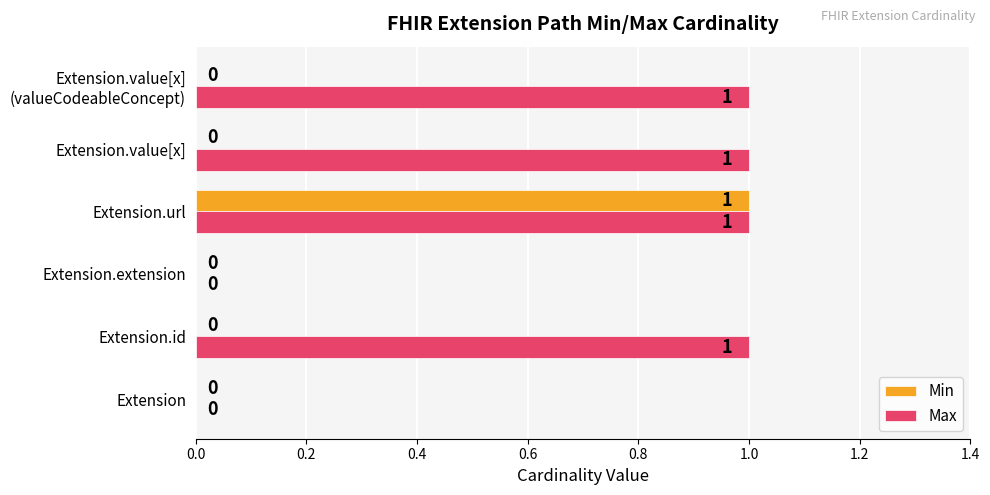

True or false: Max has a value of 1 at Extension.id.

True